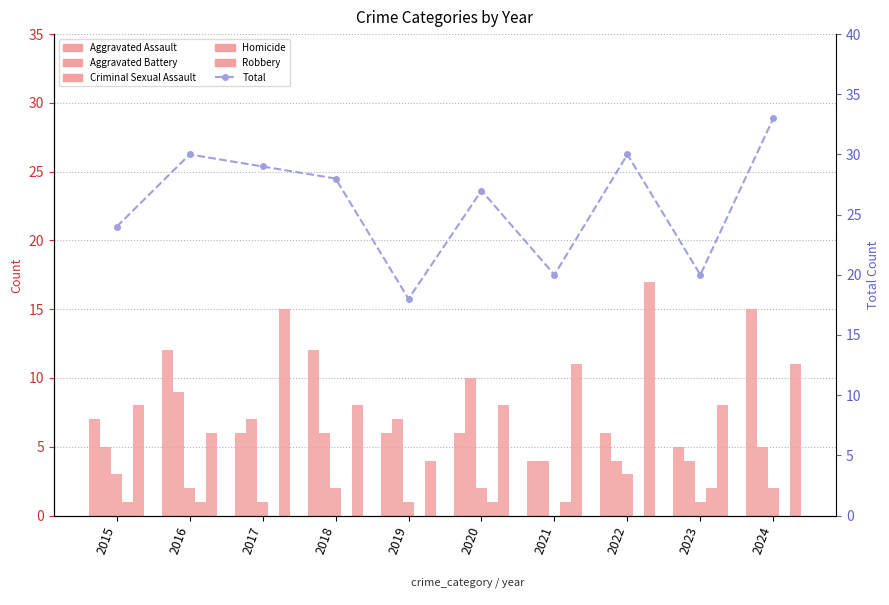

What is the difference between the maximum and minimum values in the Aggravated Assault series?

11